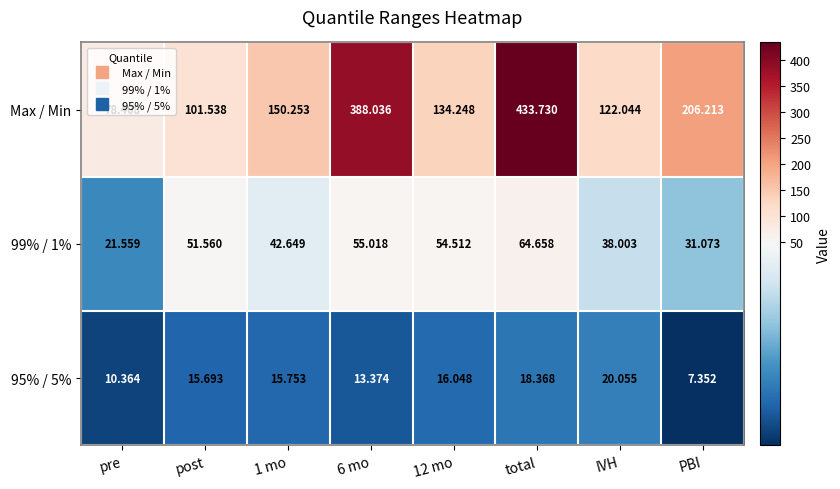

At how many categories does at least one series exceed 152?

3